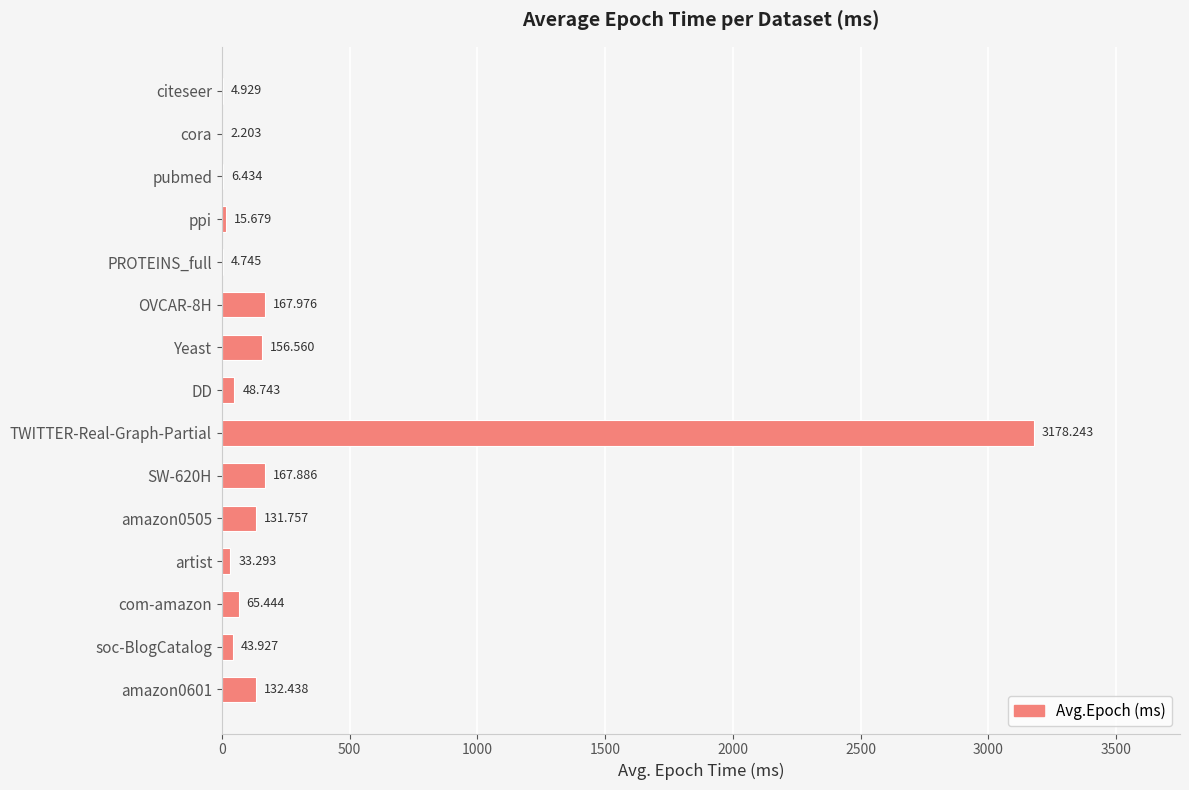

Which has a higher value, artist or DD?

DD